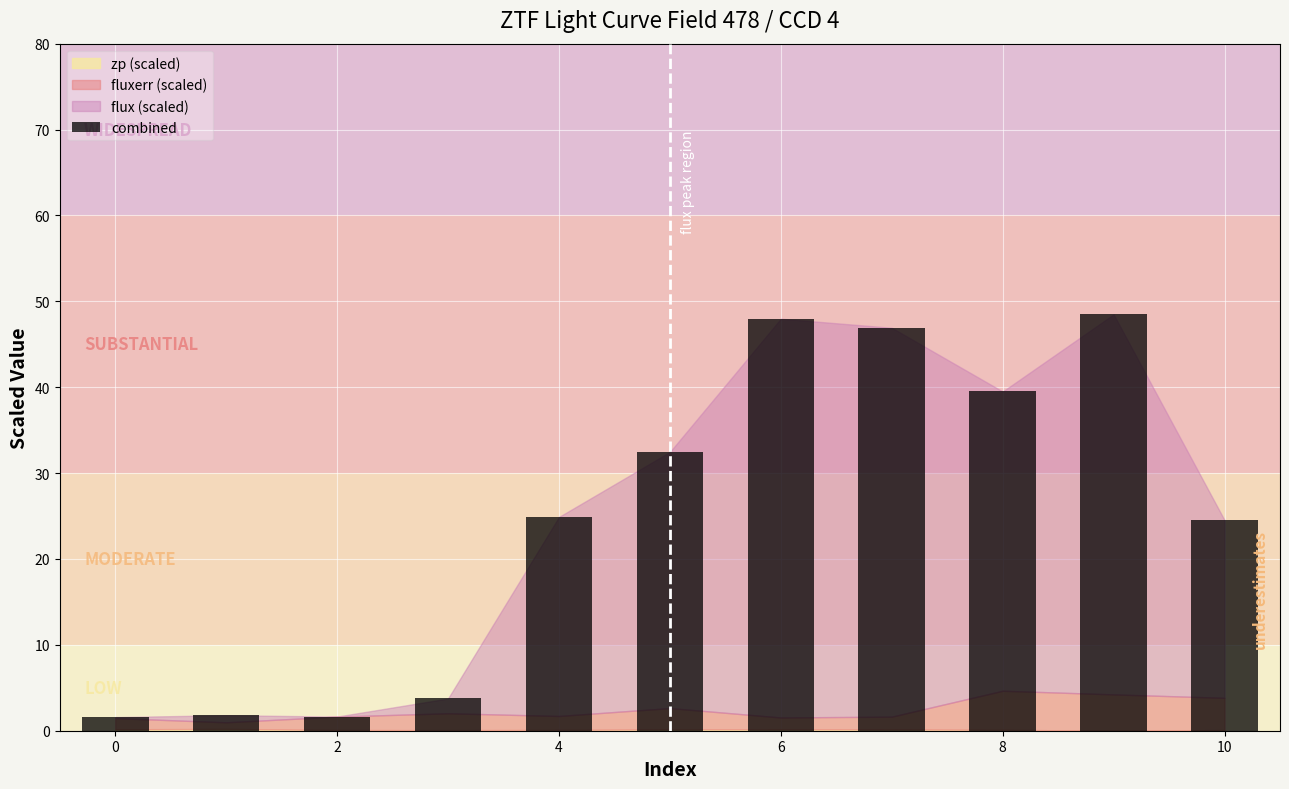

What is the minimum value shown in the chart?

1.6